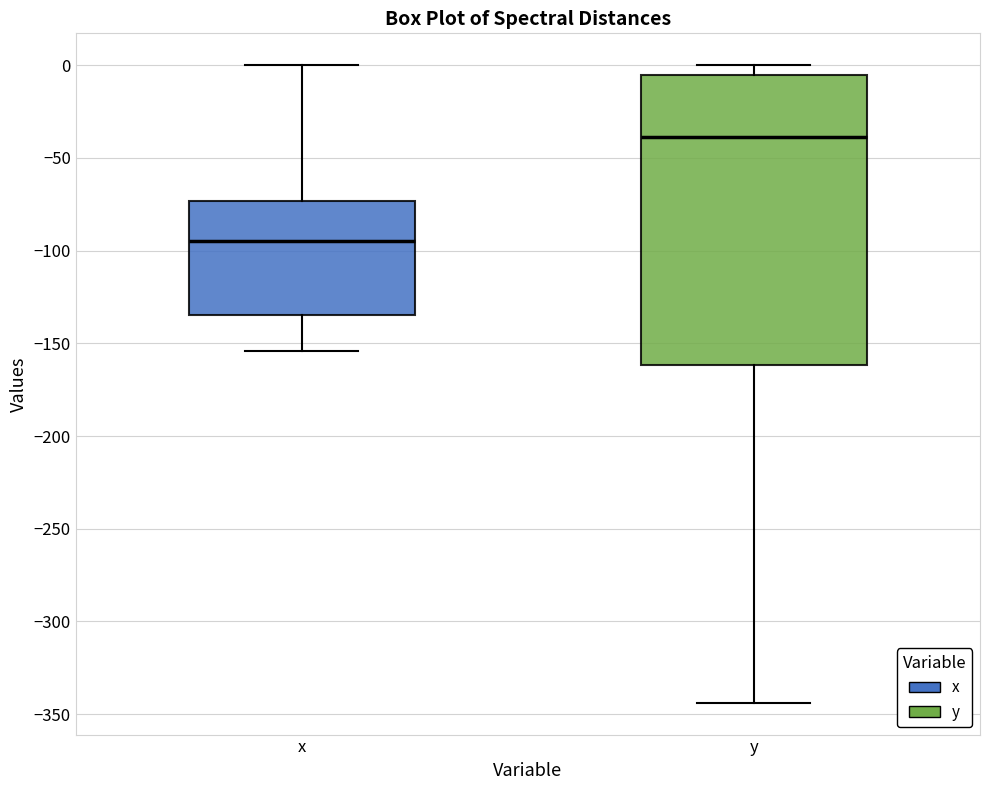

Reading left to right, read every box against the y-axis: the position of its median line, the range the box covers, and the ends of its whiskers. The values are not printed on the chart, so give them approximately, as read against the axis.

x: median -95, box -135 to -75, whiskers -155 to 0
y: median -40, box -160 to -5, whiskers -345 to 0